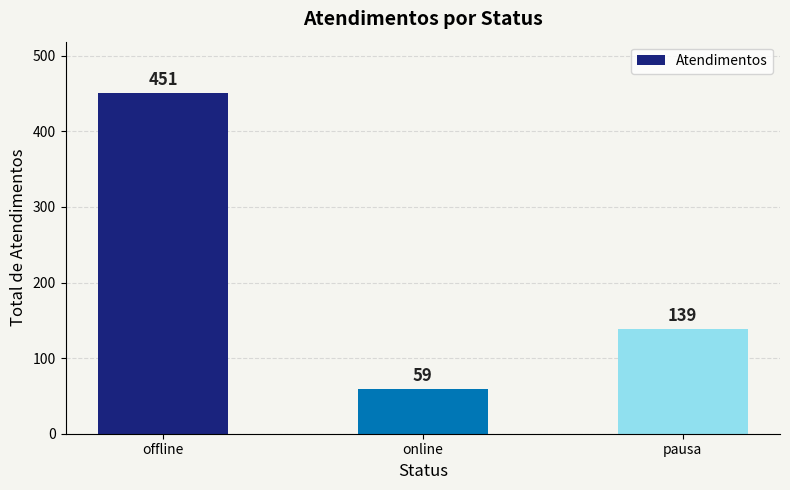

Does the chart contain any negative values?

No